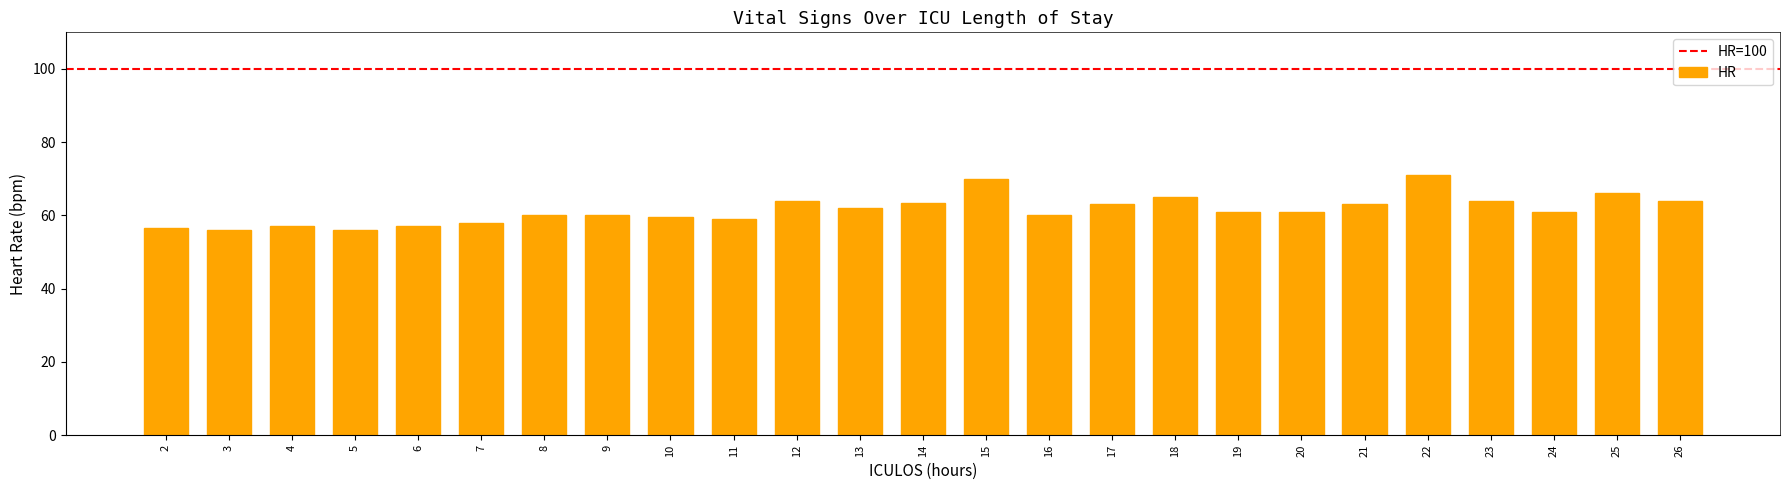

Is it true that the value at 10 is 101.7?

False